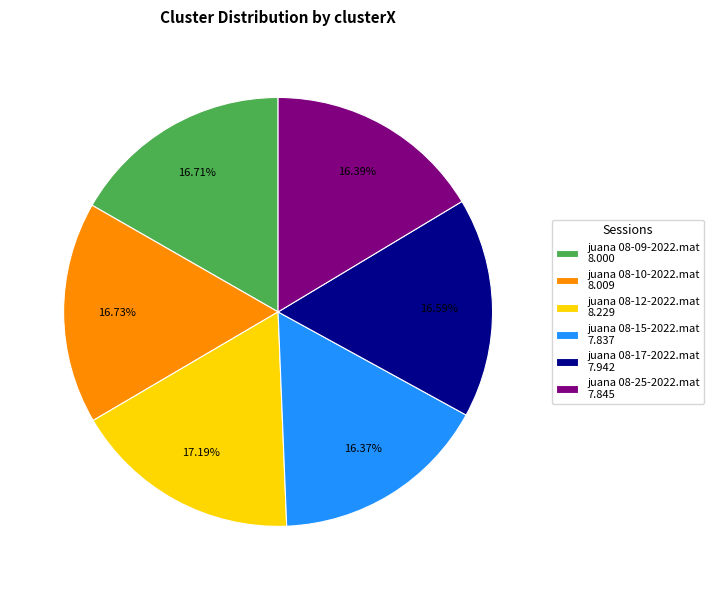

What percentage is the juana 08-25-2022.mat slice, to the nearest percent?

16%